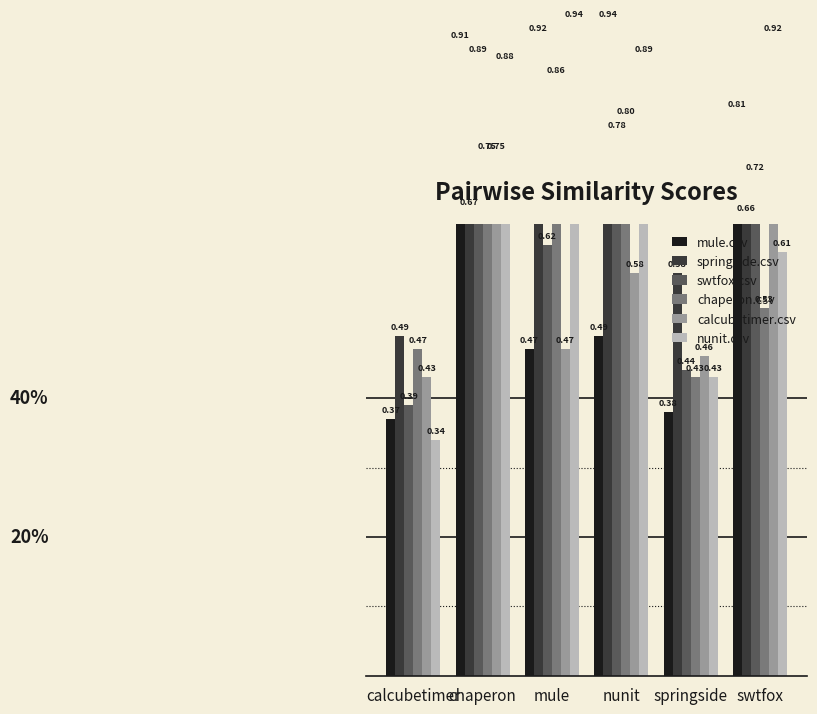

How many chaperon.csv values are between 0 and 1?

6